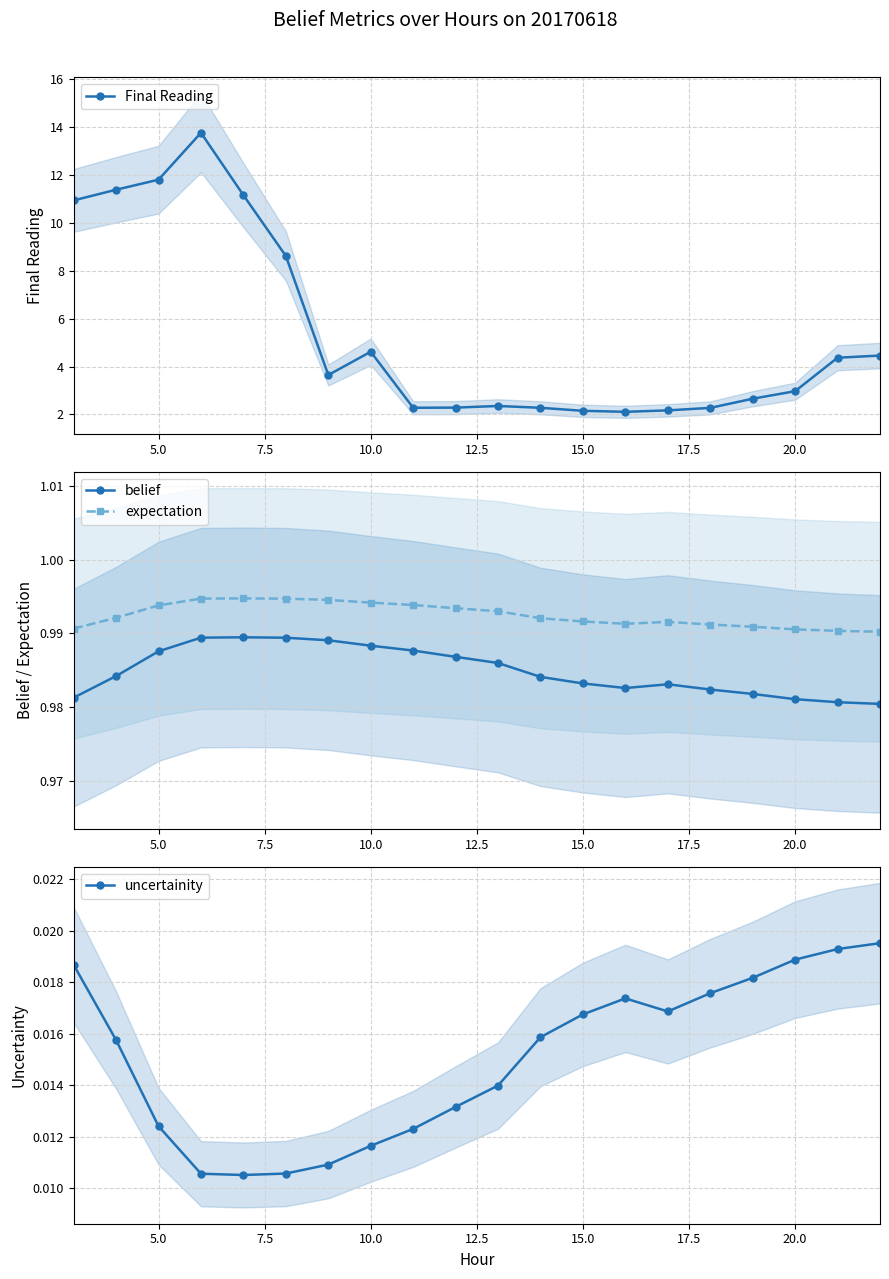

In expectation, how many points are higher than both neighbors (excluding endpoints)?

2